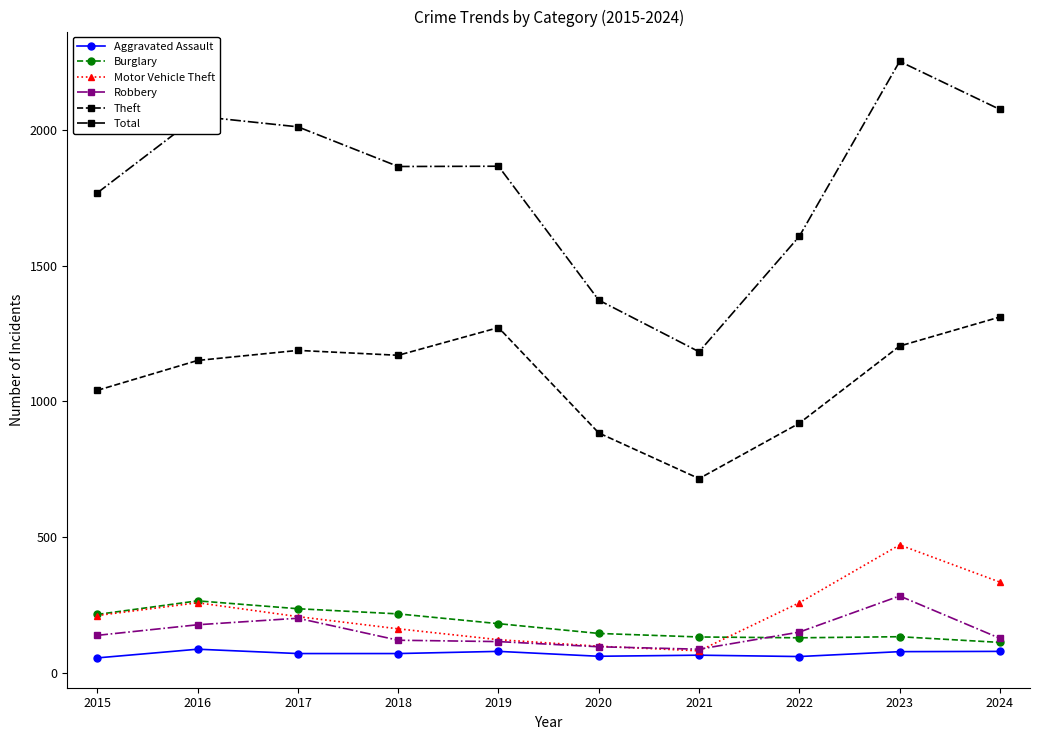

What are all the series names shown in the legend?

Aggravated Assault, Burglary, Motor Vehicle Theft, Robbery, Theft, Total